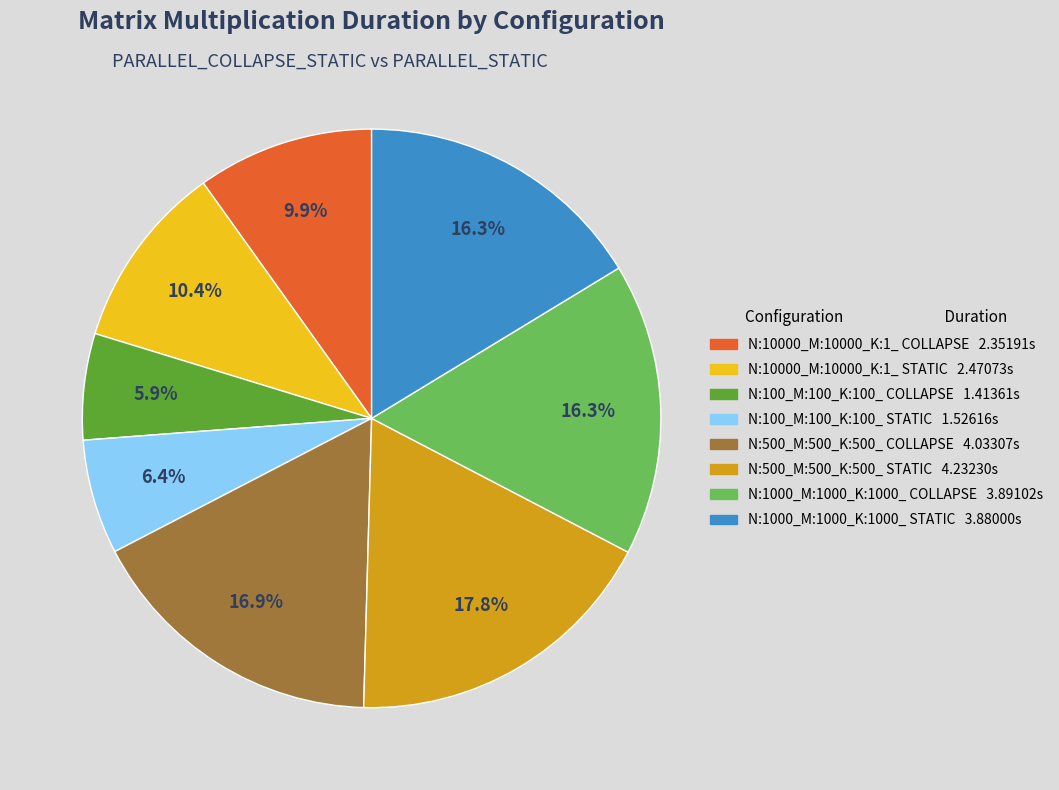

What is the largest slice in the pie chart?

N:500_M:500_K:500_ STATIC